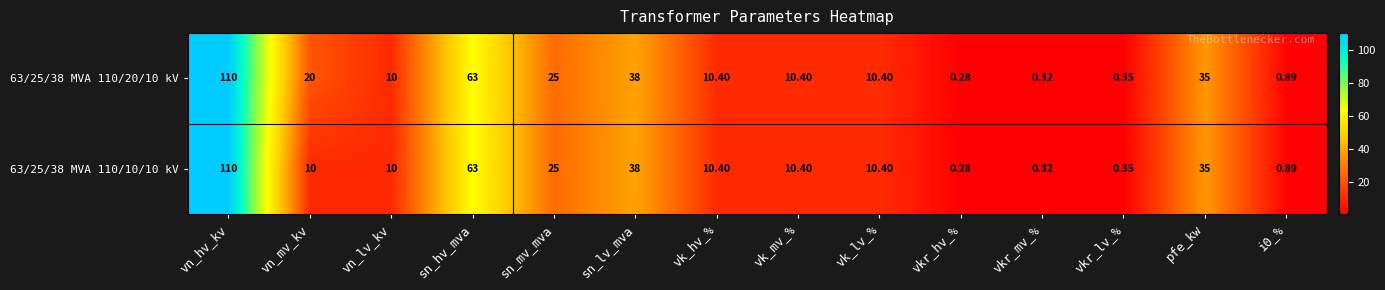

At which label is 63/25/38 MVA 110/10/10 kV closest to 55?

sn_hv_mva